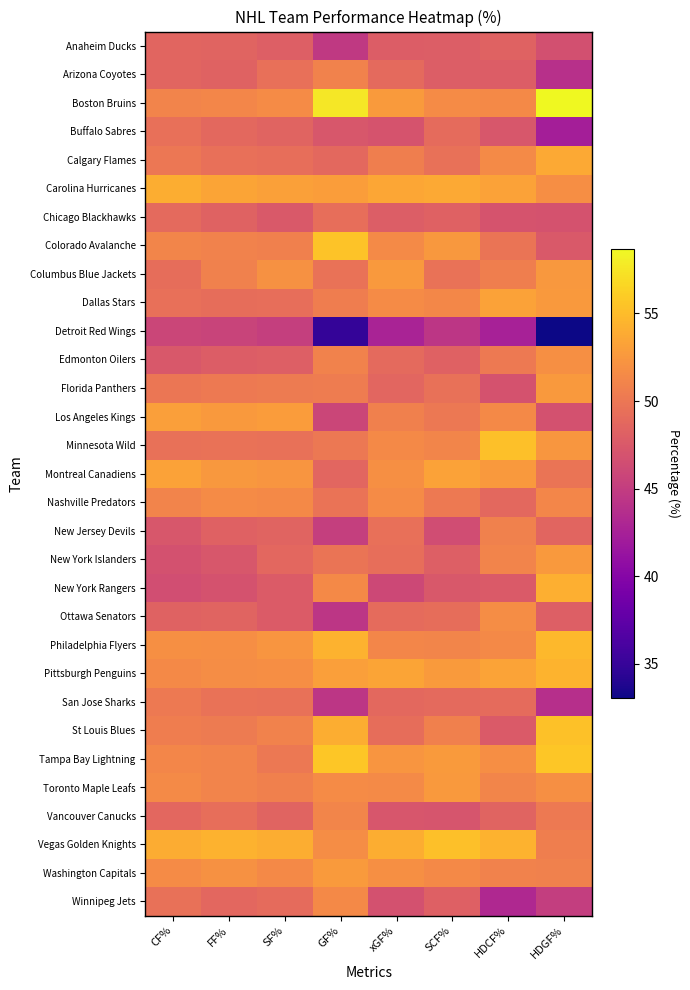

Between SF% and CF%, which is larger?

CF%